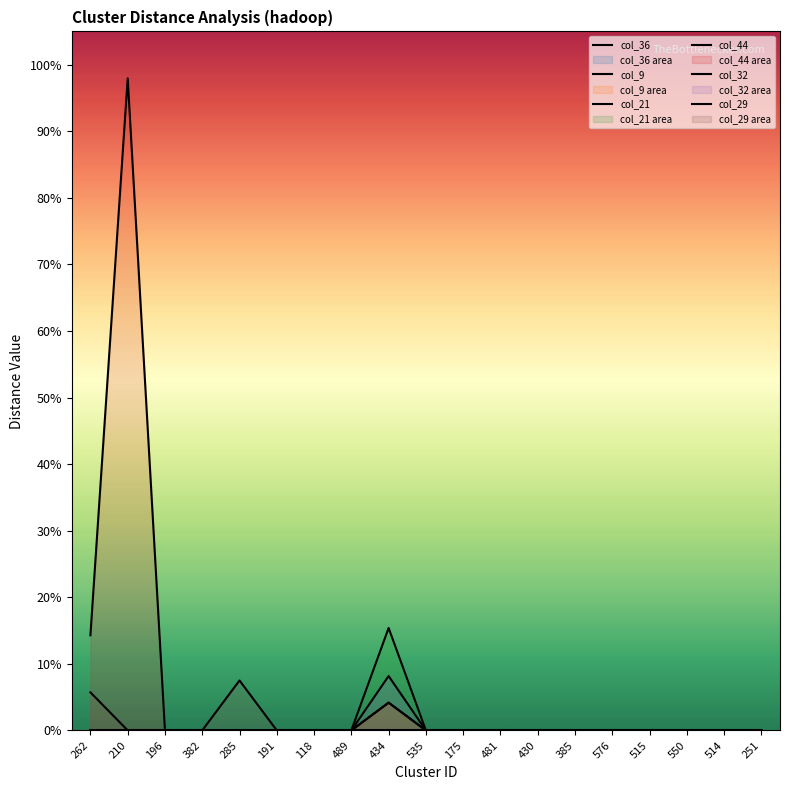

What are all the series names shown in the legend?

col_36, col_9, col_21, col_44, col_32, col_29